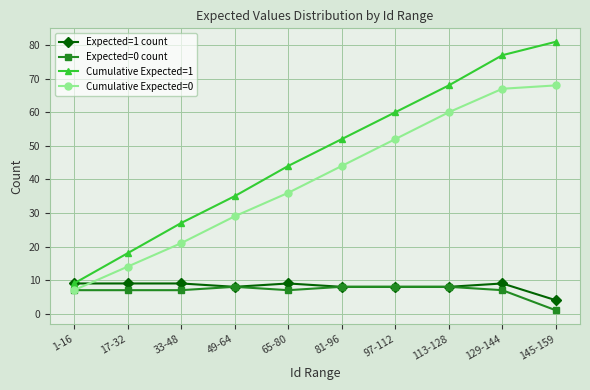

True or false: Cumulative Expected=1 has more than 1 points higher than both neighbors.

False